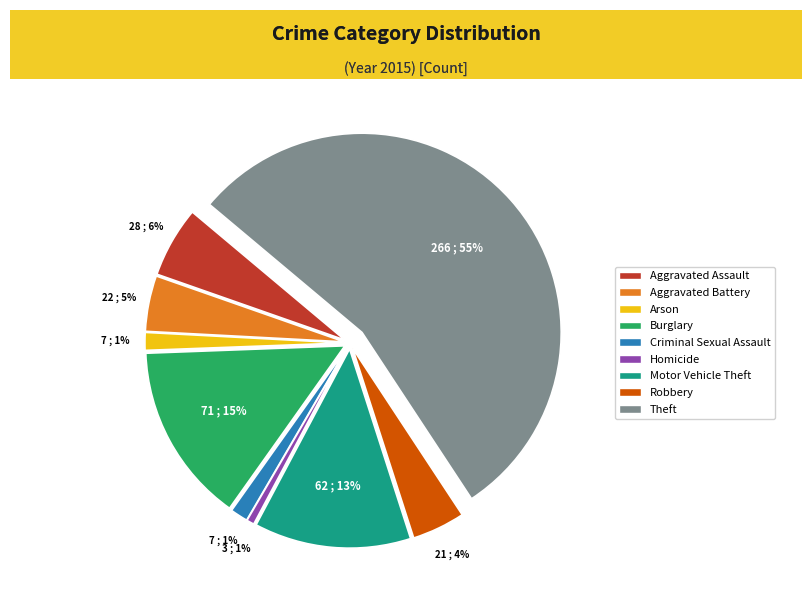

What is the majority slice?

Theft